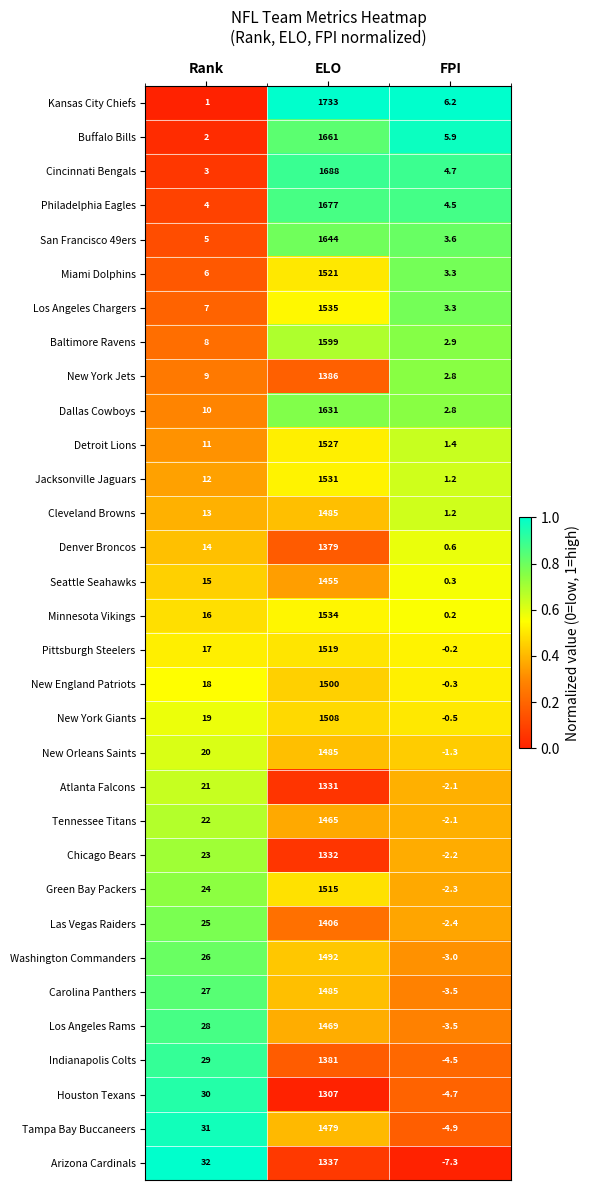

Which label corresponds to the largest value in the chart?

ELO